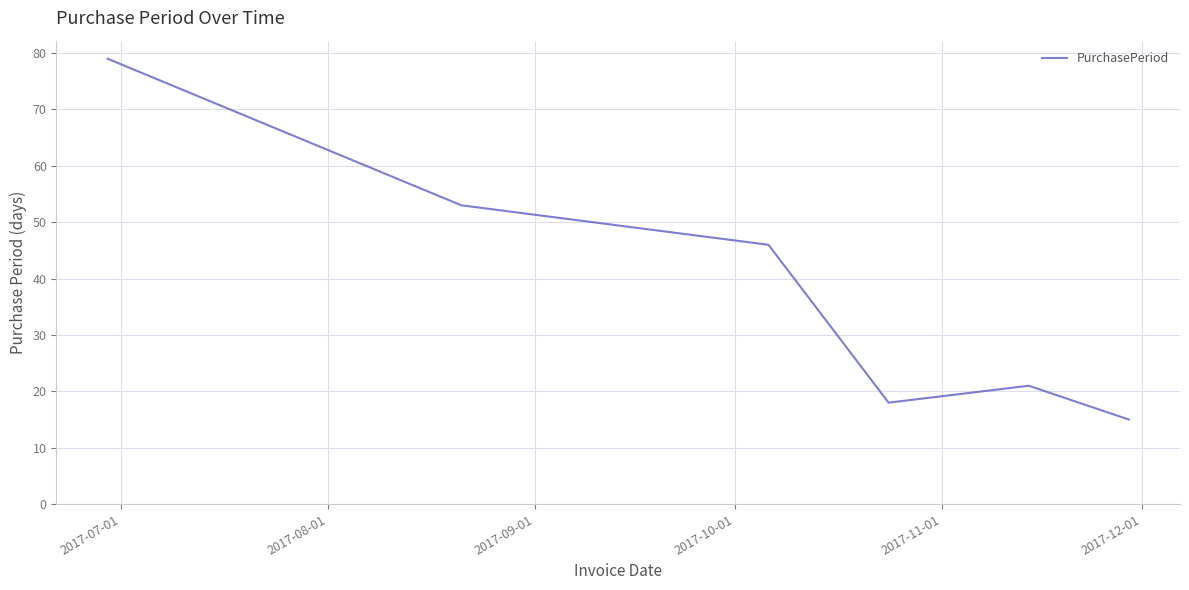

What is the sum of all values?

232